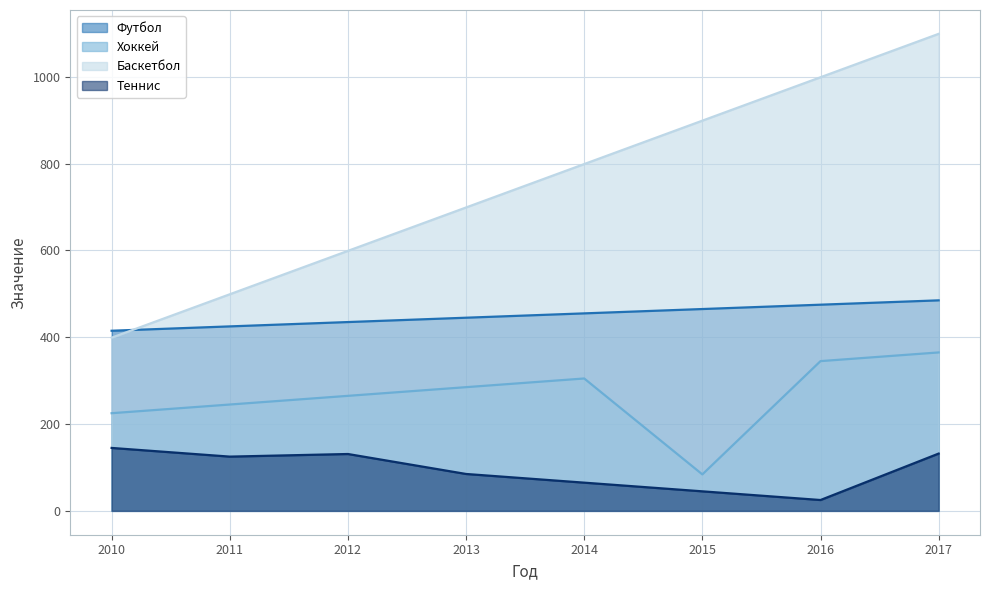

Is the value of Теннис at 2011 greater than the value of Хоккей at 2015?

Yes